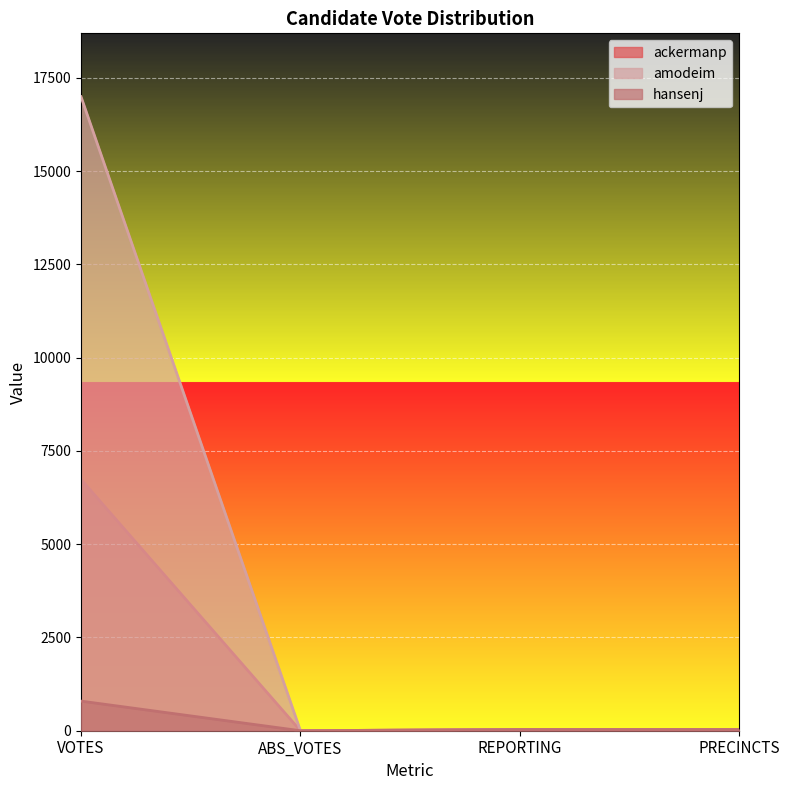

The ackermanp series shows 6737 at VOTES. True or false?

True